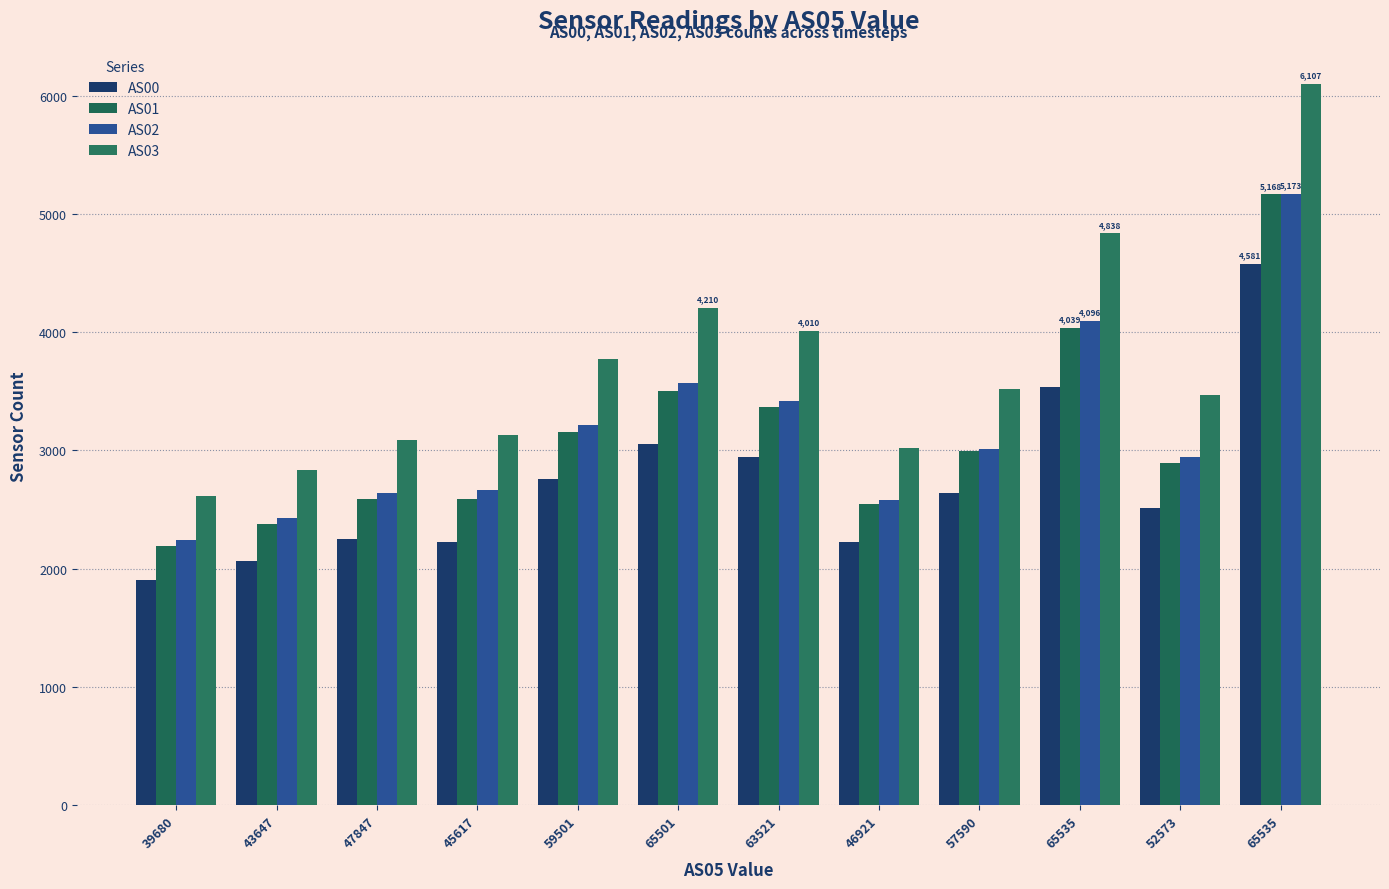

Count the number of data series in this chart.

4